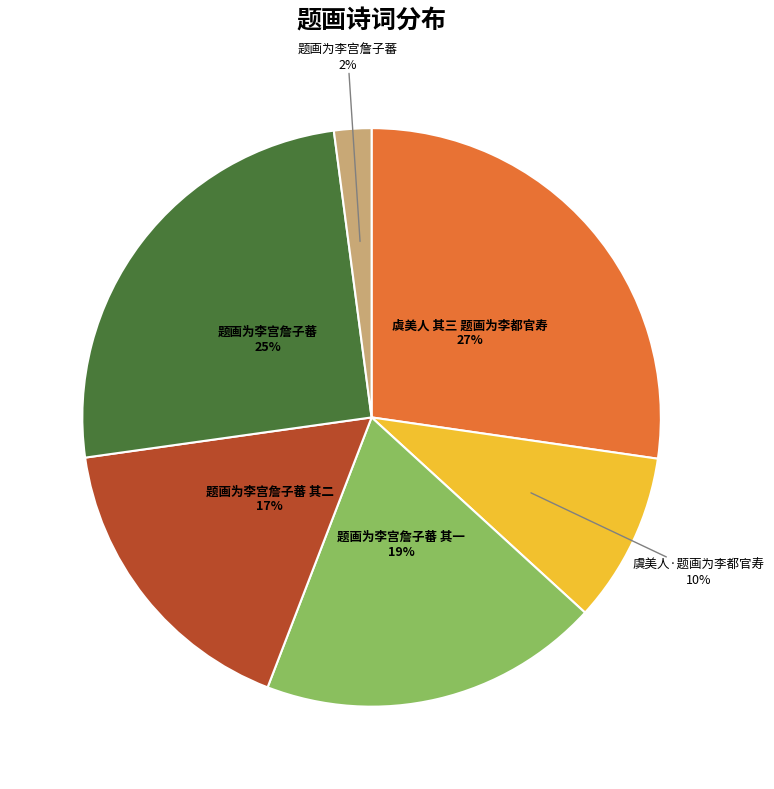

Does any single category account for the majority?

No